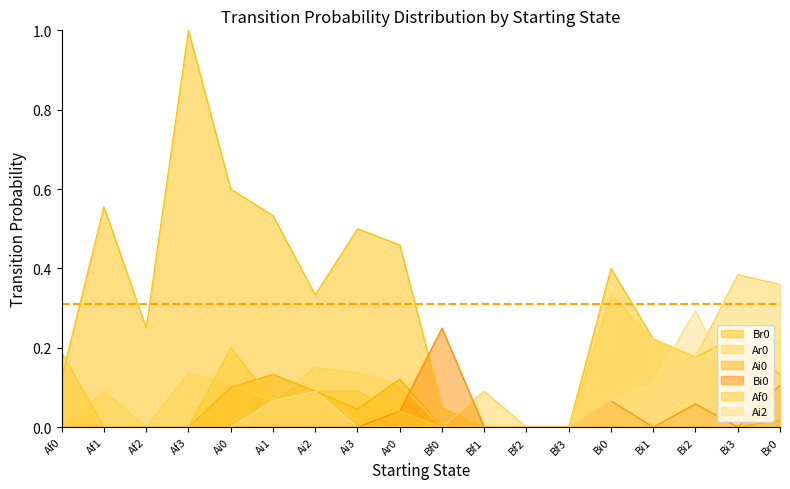

What position from the right is Ai0?

14